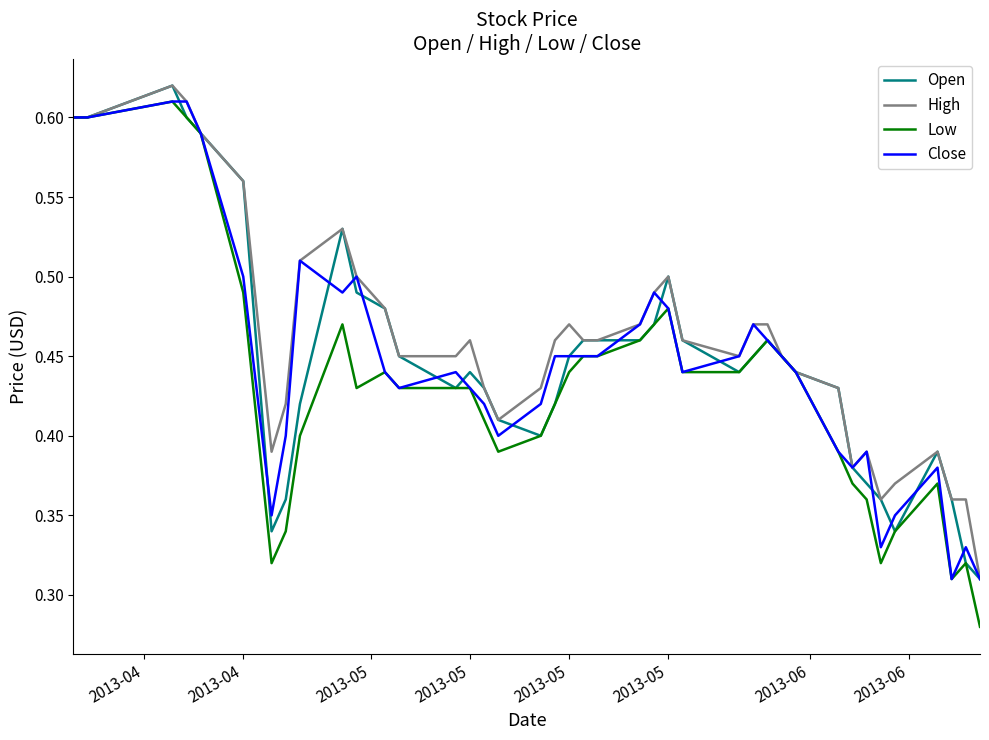

Which series has the largest range (max minus min)?

Low